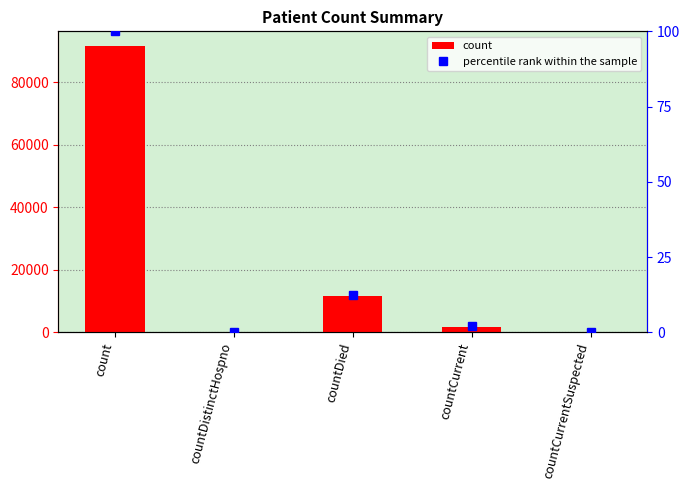

How many values in percentile rank within the sample are above zero?

3